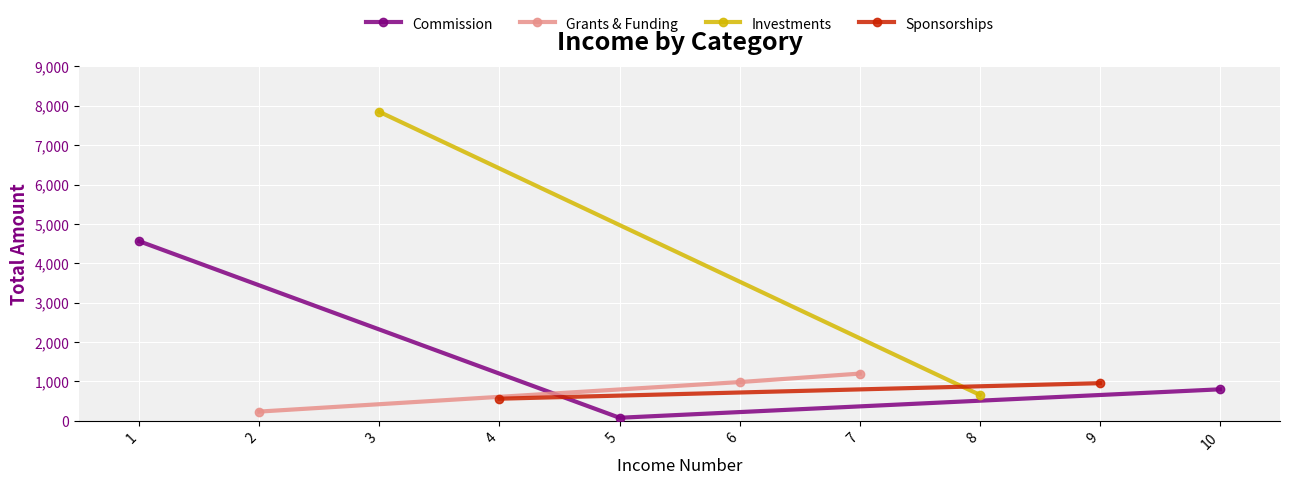

What is the difference between the Commission values at 1 and 10?

3759.7